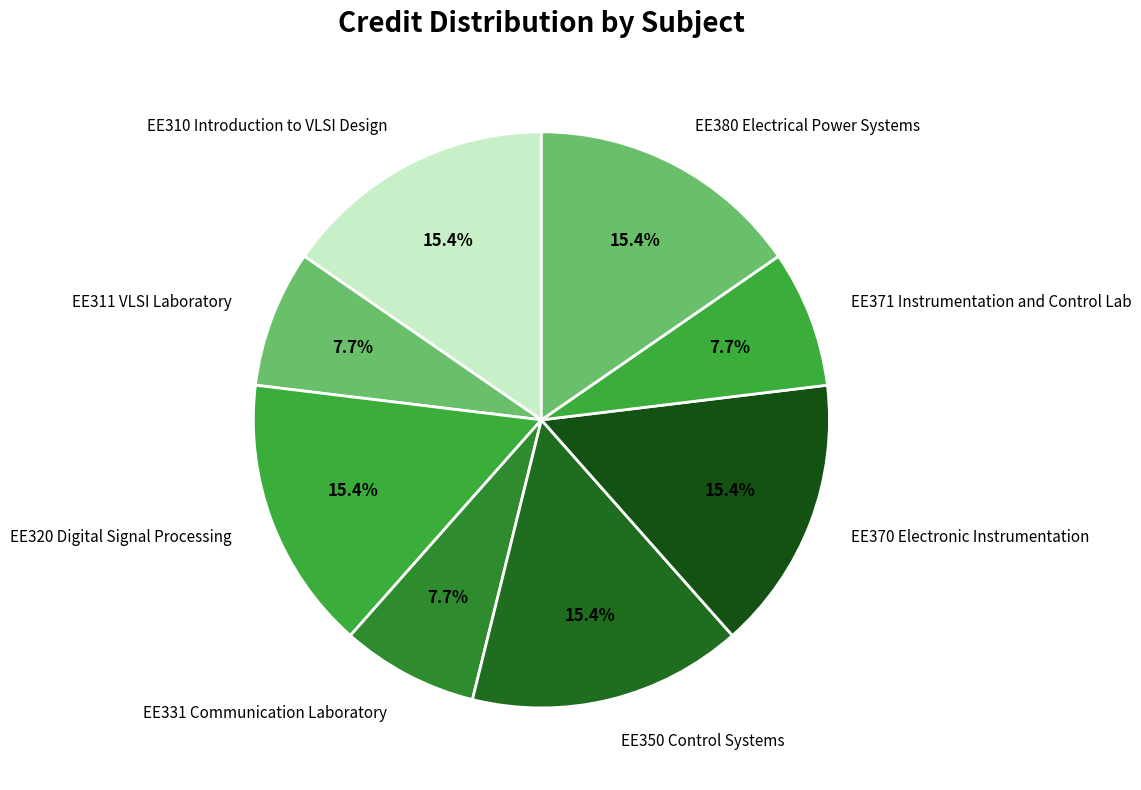

Is the sum of EE310 Introduction to VLSI Design and EE350 Control Systems greater than half?

No